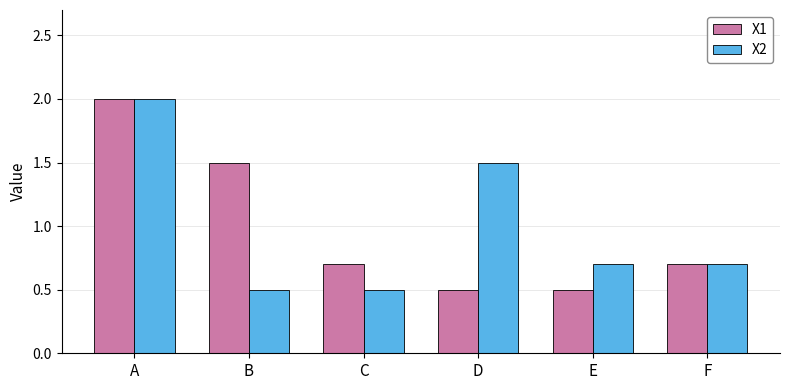

What is the maximum value shown in the chart?

2.0